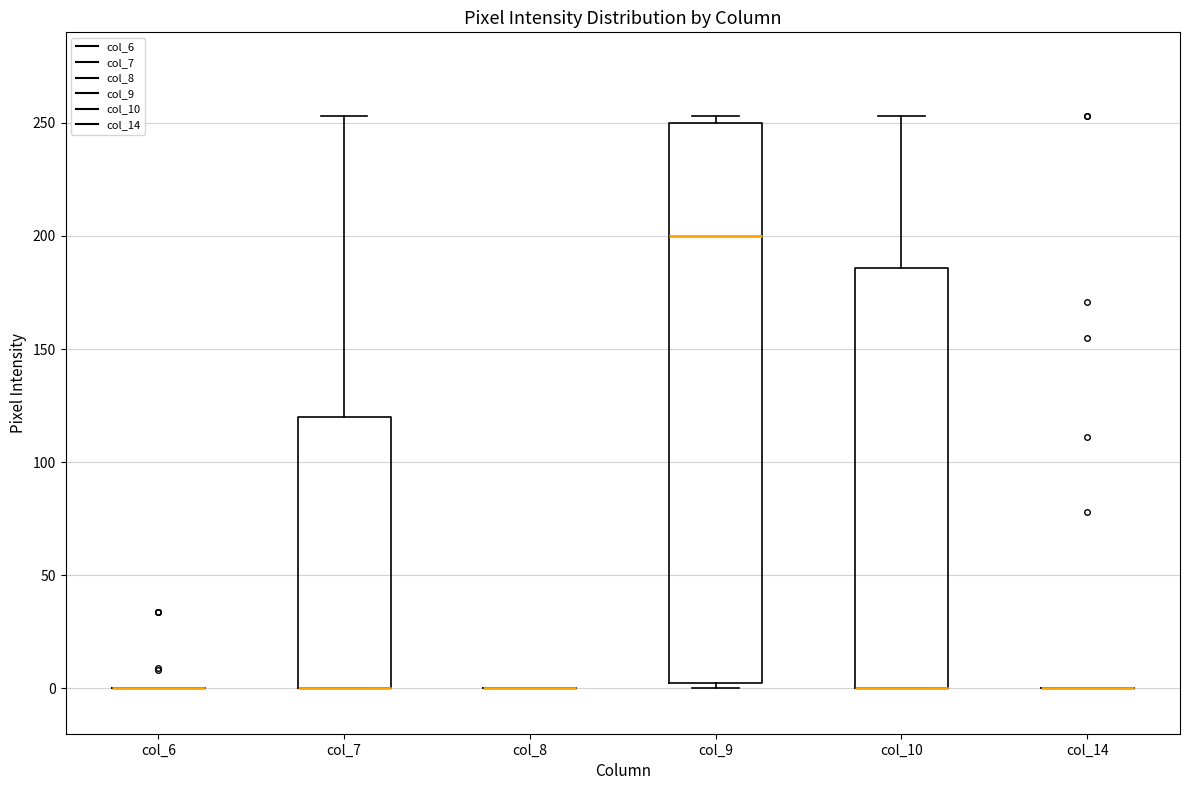

Where does the upper whisker of the box for col_10 end on the y-axis? The values are not printed on the chart, so give them approximately, as read against the axis.

255